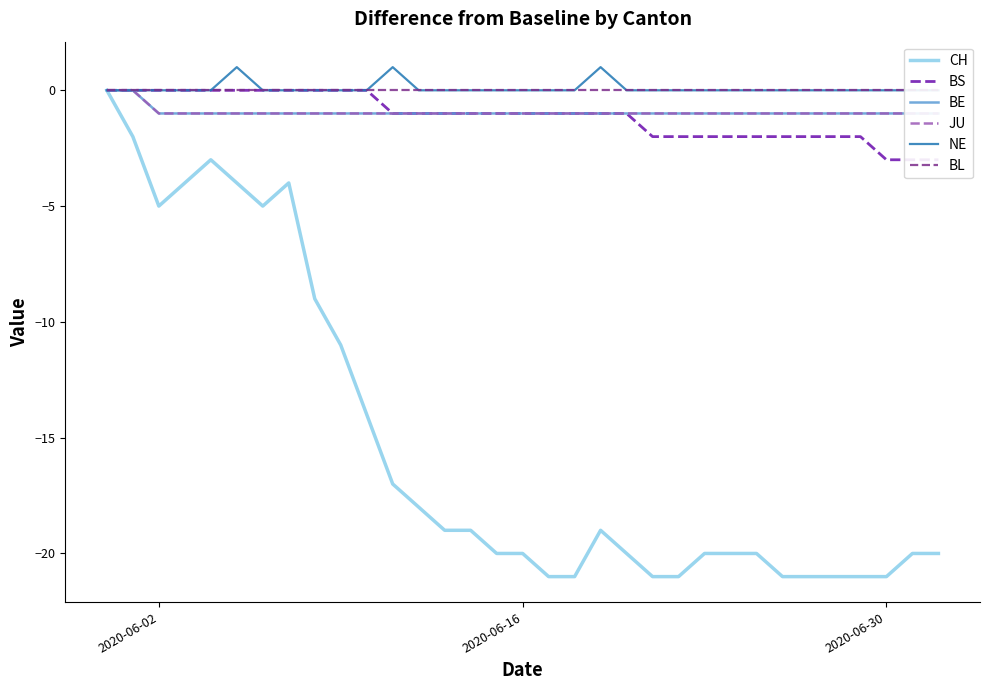

What is the difference between the maximum and minimum values in the BE series?

1